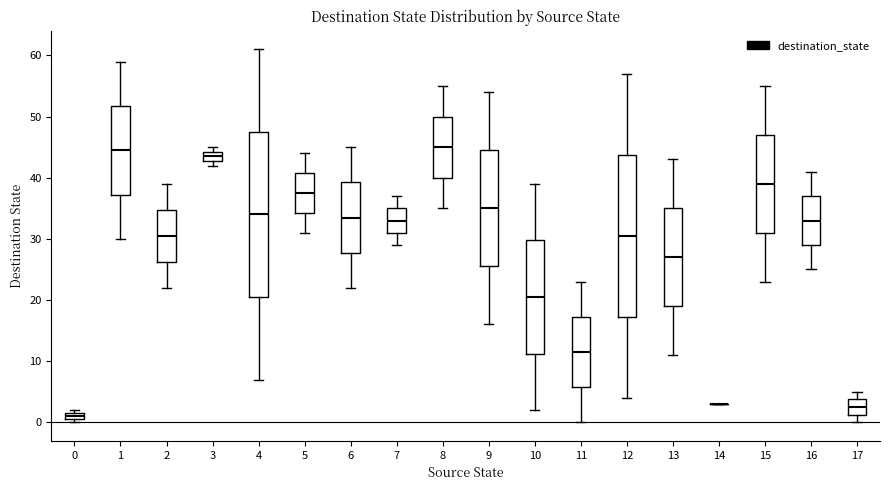

Where does the median line of the box at x = 4 sit on the y-axis? The values are not printed on the chart, so give them approximately, as read against the axis.

34